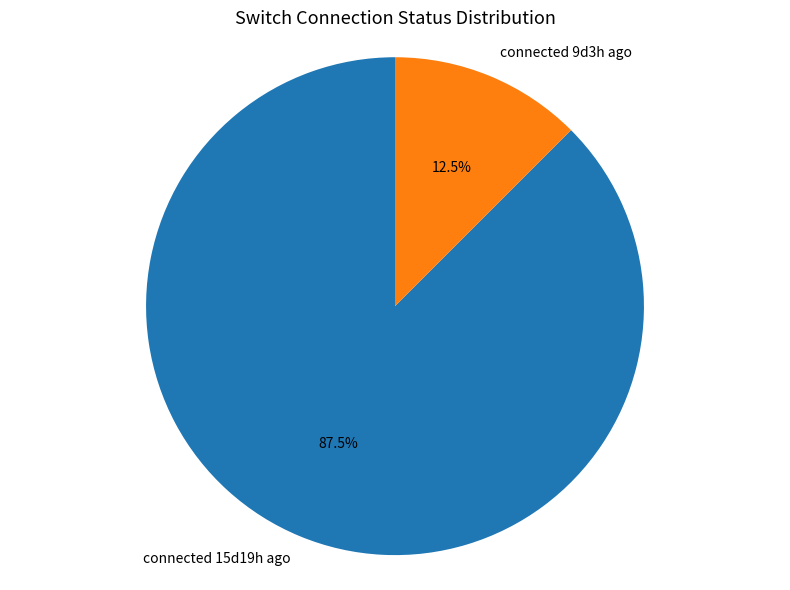

Between connected 15d19h ago and connected 9d3h ago, which is larger?

connected 15d19h ago